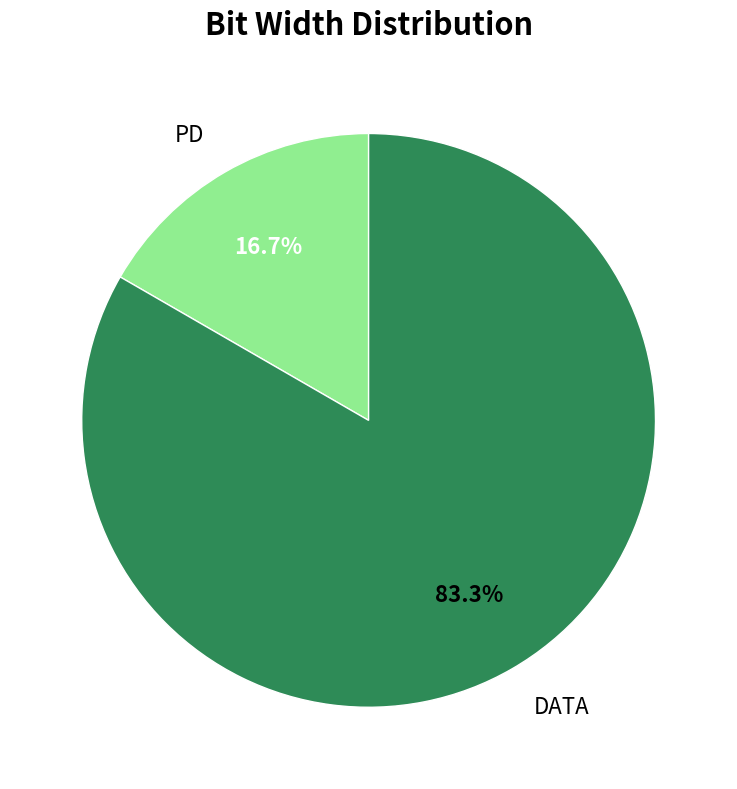

To the nearest percent, what portion does DATA represent?

83%